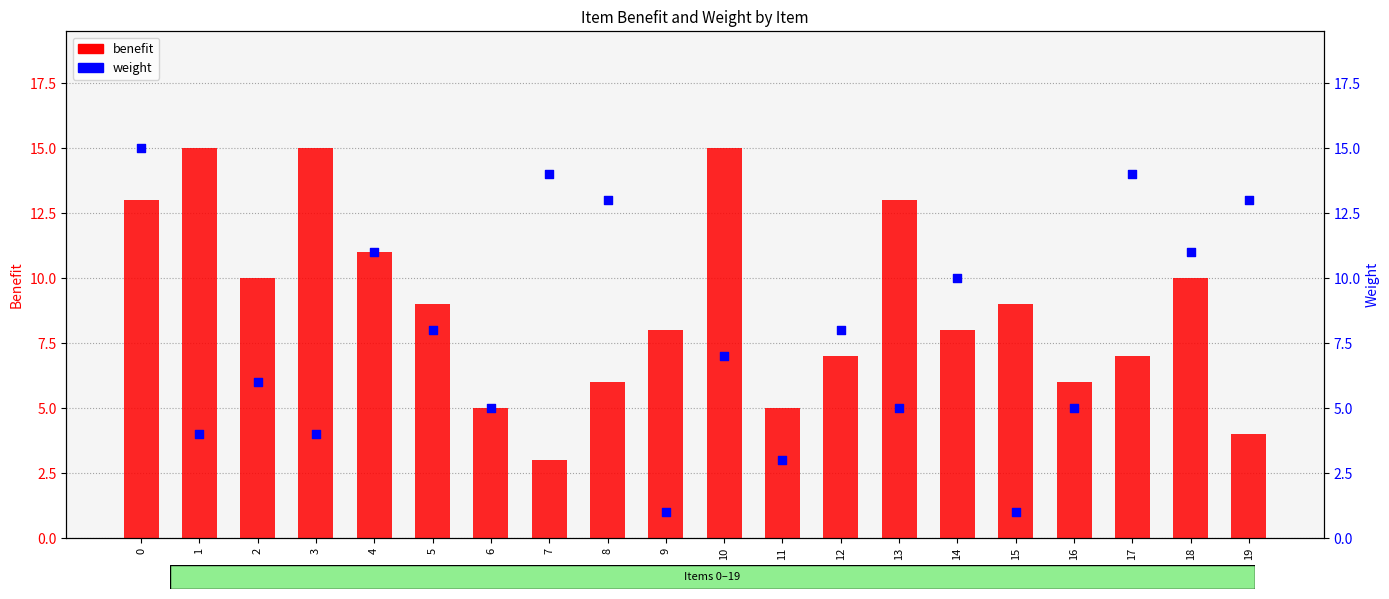

Which series has the largest Y range (max minus min)?

weight